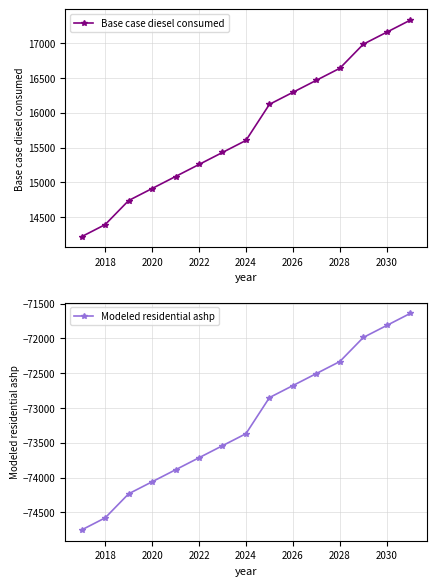

Reading right to left, extract all data points from this chart.

Base case diesel consumed: 17330.3	17157.5	16984.8	16639.2	16466.4	16293.7	16120.9	15602.6	15429.8	15257.0	15084.2	14911.4	14738.7	14393.1	14220.3
Modeled residential ashp: -71642.2	-71815.0	-71987.8	-72333.3	-72506.1	-72678.9	-72851.7	-73370.0	-73542.8	-73715.5	-73888.3	-74061.1	-74233.9	-74579.4	-74752.2